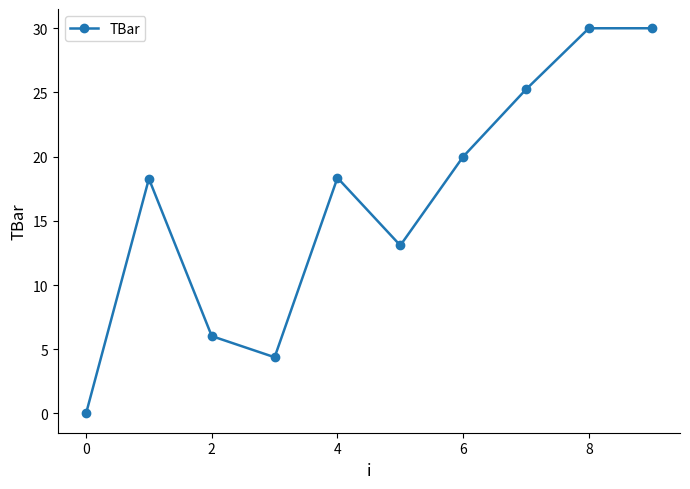

What is the maximum value shown in the chart?

30.0